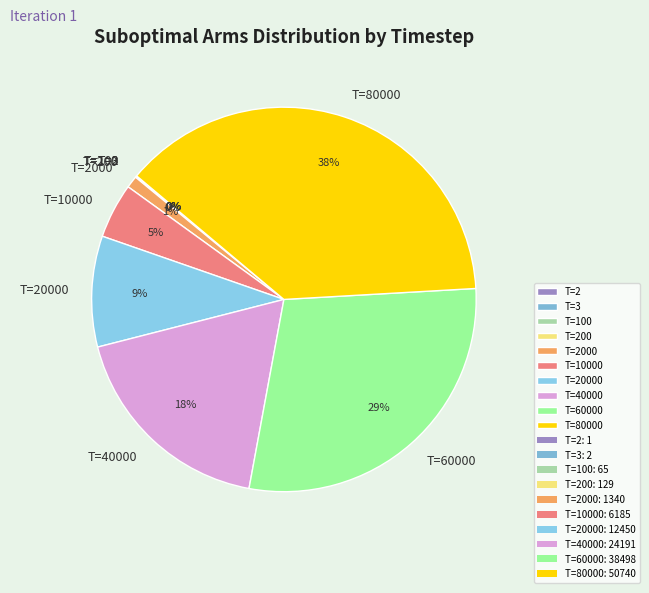

True or false: T=80000 accounts for 38% of the total.

True